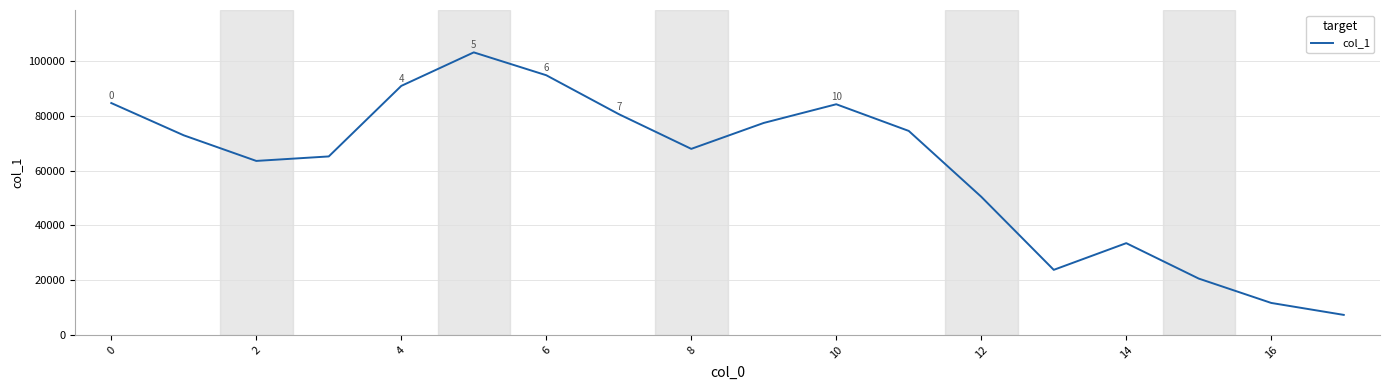

What is the smallest value displayed?

7307